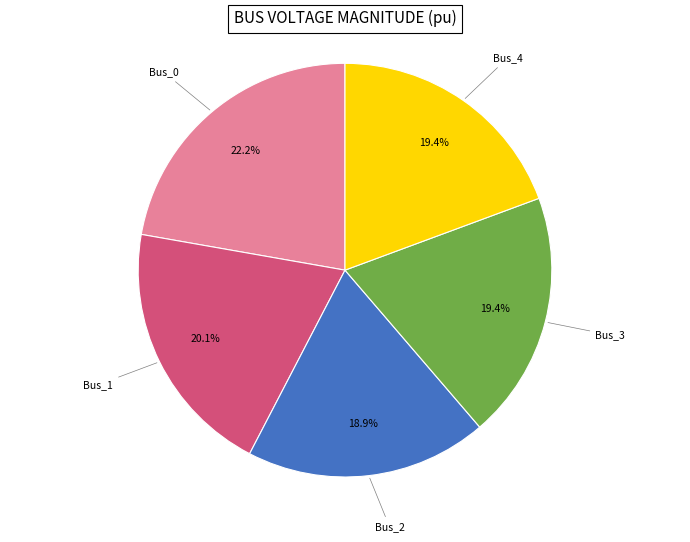

The Bus_3 slice represents 6% of the pie. True or false?

False